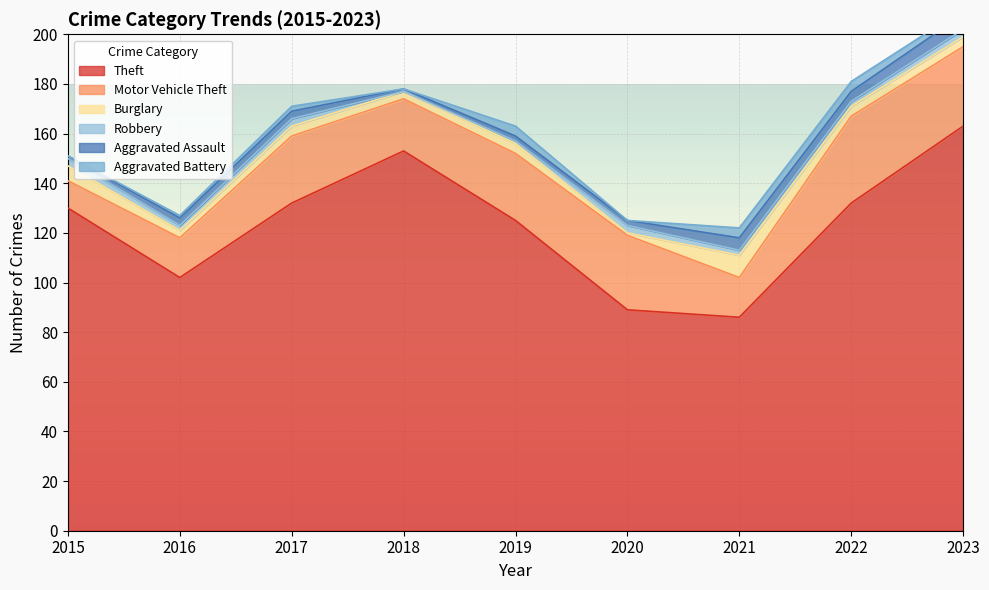

Reading right to left, extract all data points from this chart.

Theft: 2023=163	2022=132	2021=86	2020=89	2019=125	2018=153	2017=132	2016=102	2015=130
Motor Vehicle Theft: 2023=32	2022=35	2021=16	2020=30	2019=27	2018=21	2017=27	2016=16	2015=11
Burglary: 2023=4	2022=4	2021=9	2020=1	2019=4	2018=3	2017=4	2016=3	2015=6
Robbery: 2023=3	2022=2	2021=2	2020=3	2019=1	2018=0	2017=3	2016=2	2015=3
Aggravated Assault: 2023=6	2022=4	2021=5	2020=2	2019=2	2018=1	2017=3	2016=3	2015=1
Aggravated Battery: 2023=2	2022=4	2021=4	2020=0	2019=4	2018=0	2017=2	2016=1	2015=0